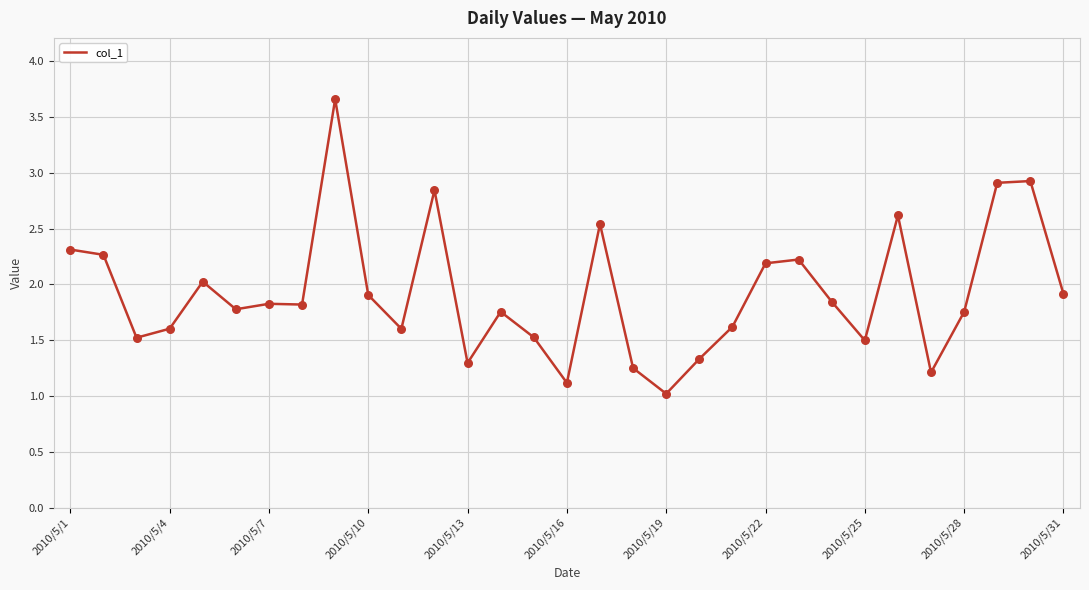

What is the difference between the maximum and minimum values?

2.6